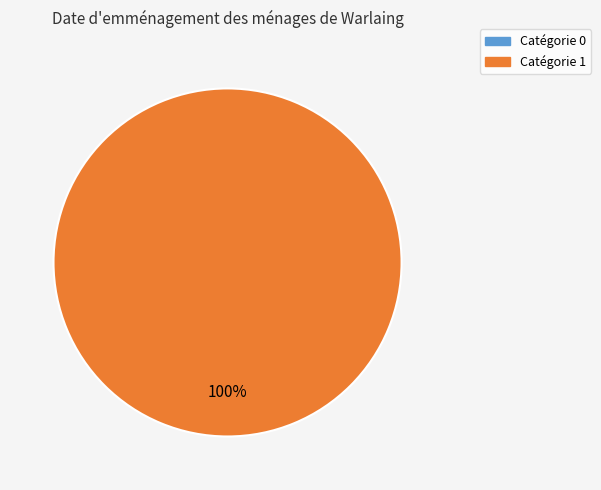

Rank the categories by value from highest to lowest.

1, 0